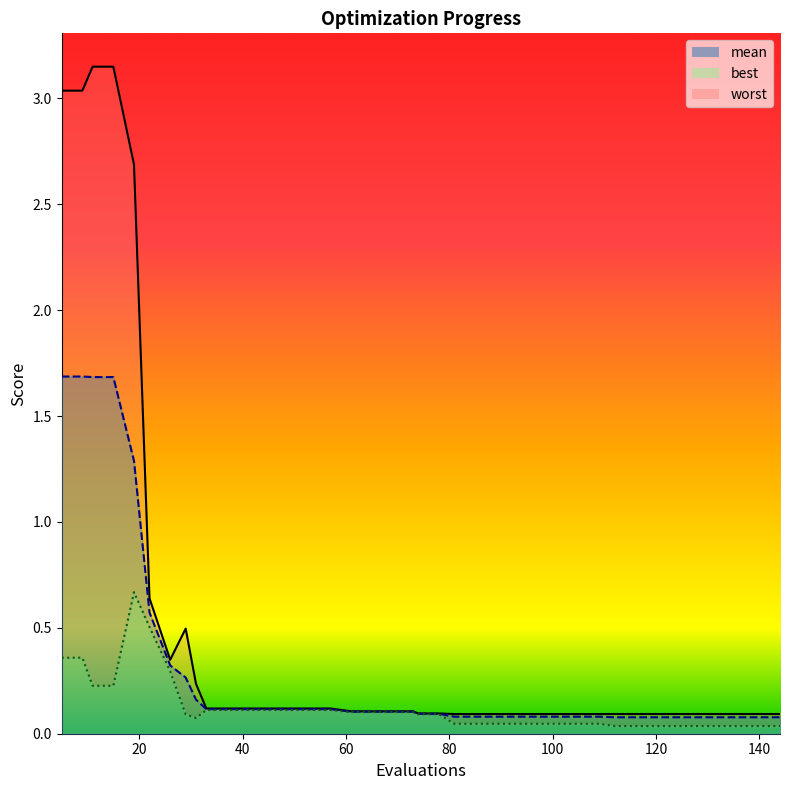

True or false: best has more than 1 points higher than both neighbors.

False